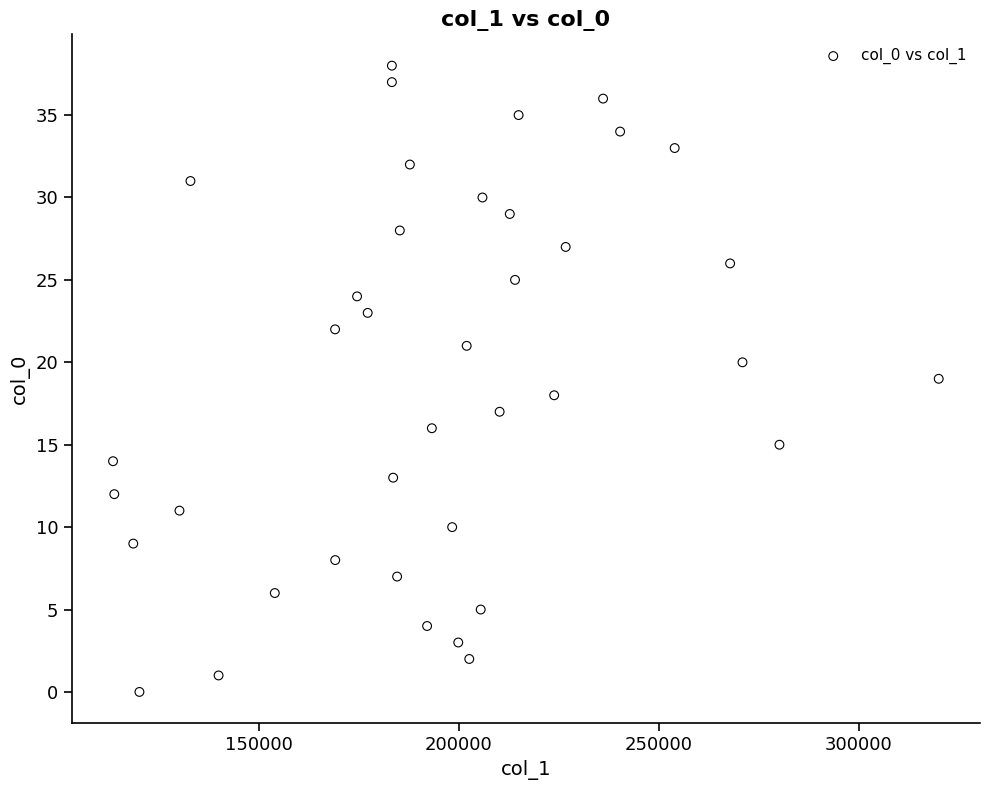

What is the range of Y values (max minus min)?

38